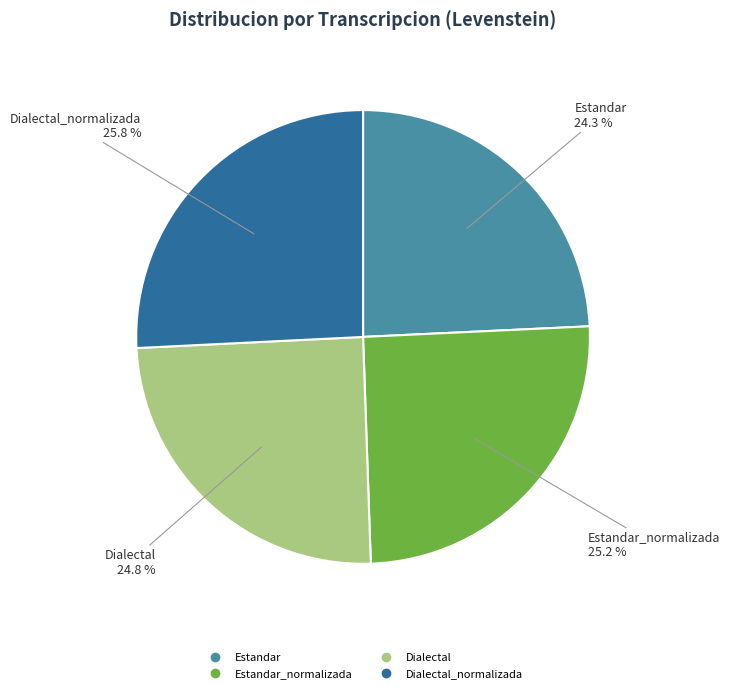

Is there a majority slice in this chart?

No